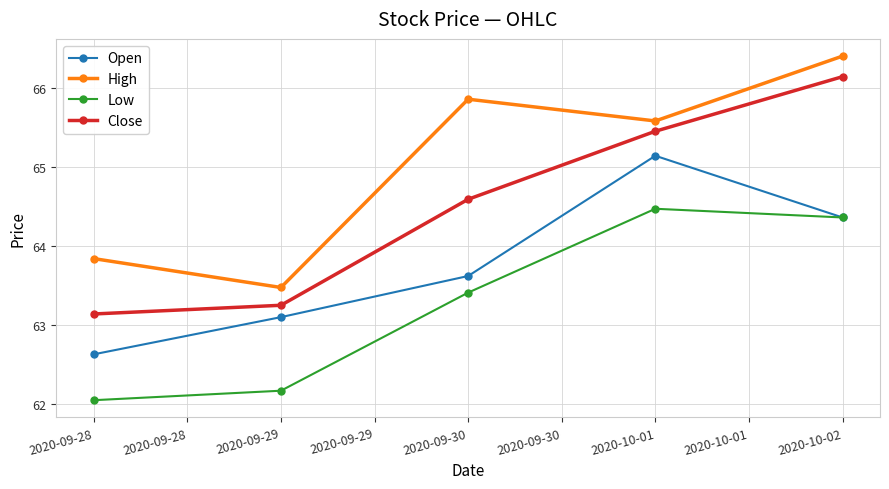

List the series in order of their overall mean, highest first.

High, Close, Open, Low